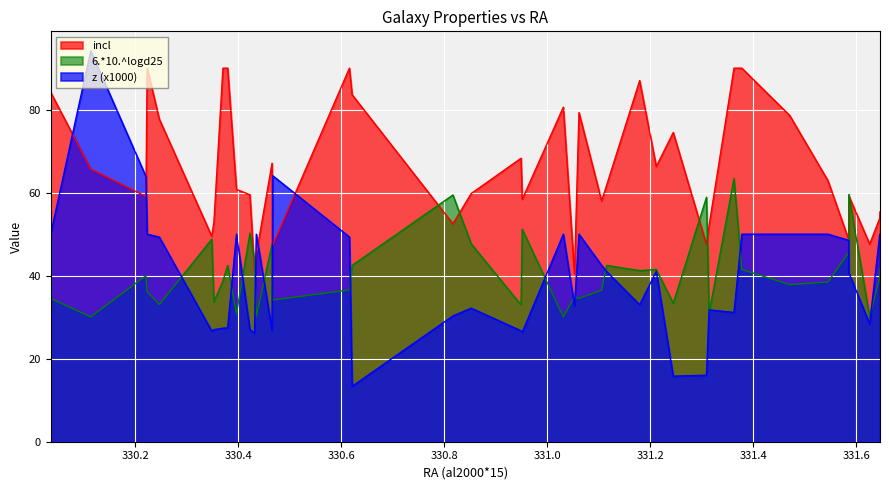

Which series has the largest total across all categories?

incl